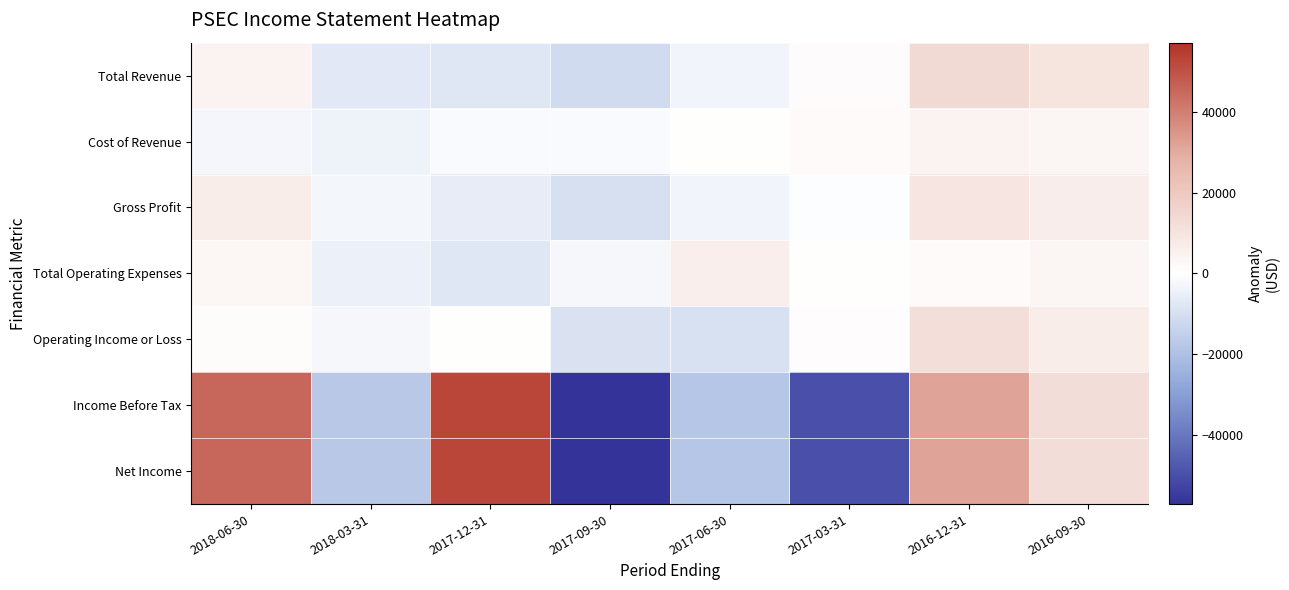

What is the total value across all series at 2016-09-30?

54425.0